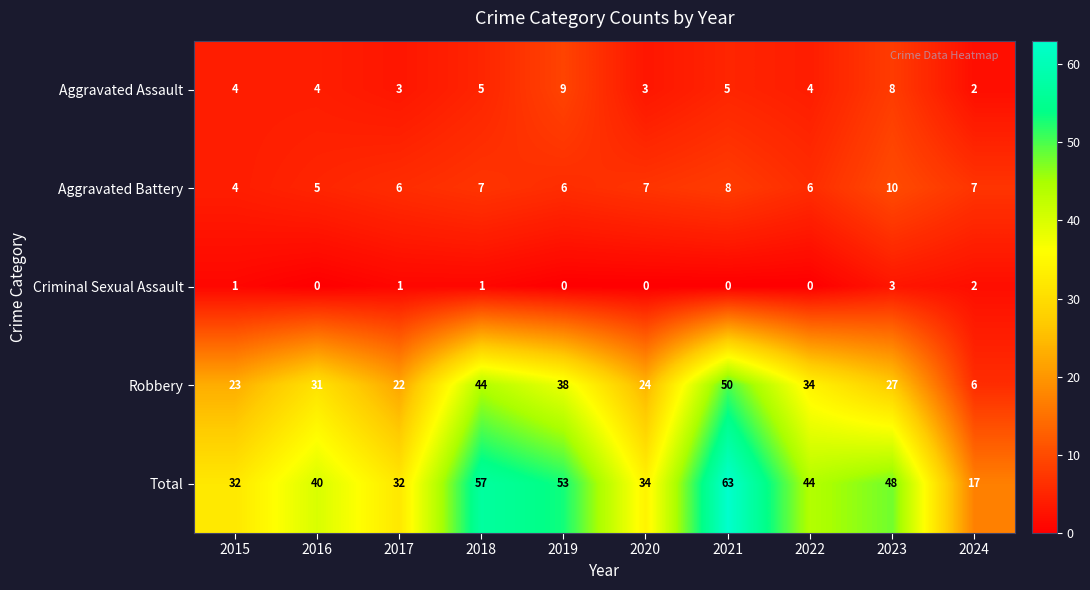

Between 2018 and 2024, which series saw the biggest shift?

Total